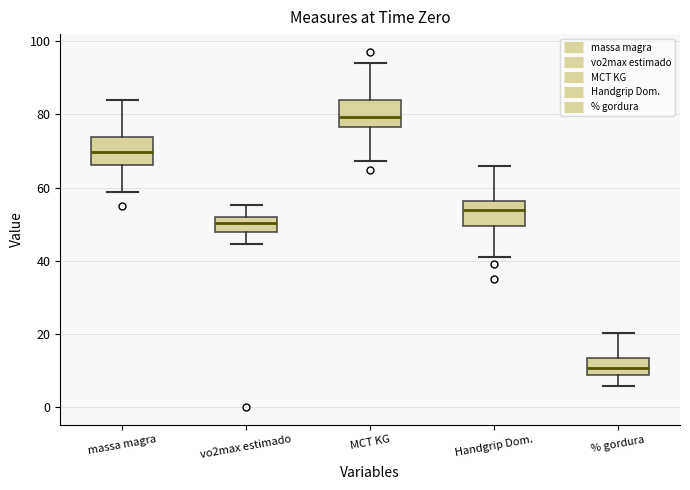

Which box's median line is the lowest?

% gordura